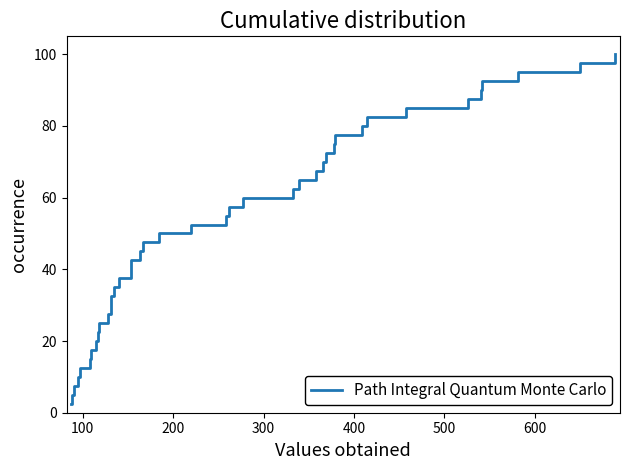

What is the greatest value displayed?

100.0